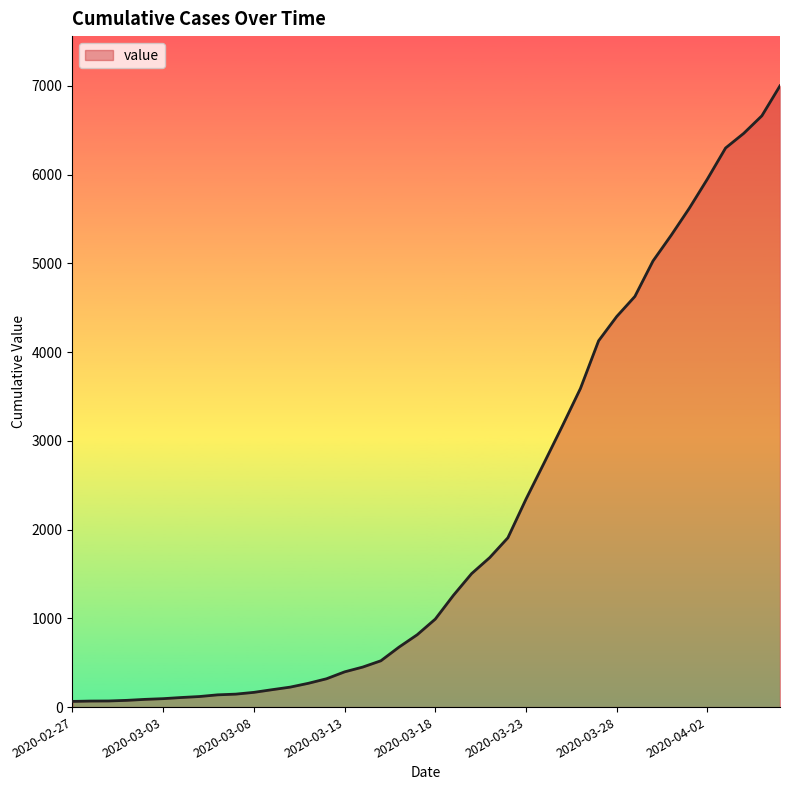

What is the difference between the maximum and minimum values?

6938